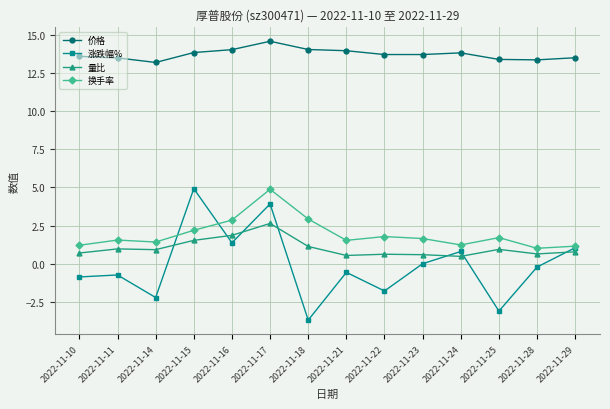

What is the difference between the 量比 values at 2022-11-21 and 2022-11-15?

1.0